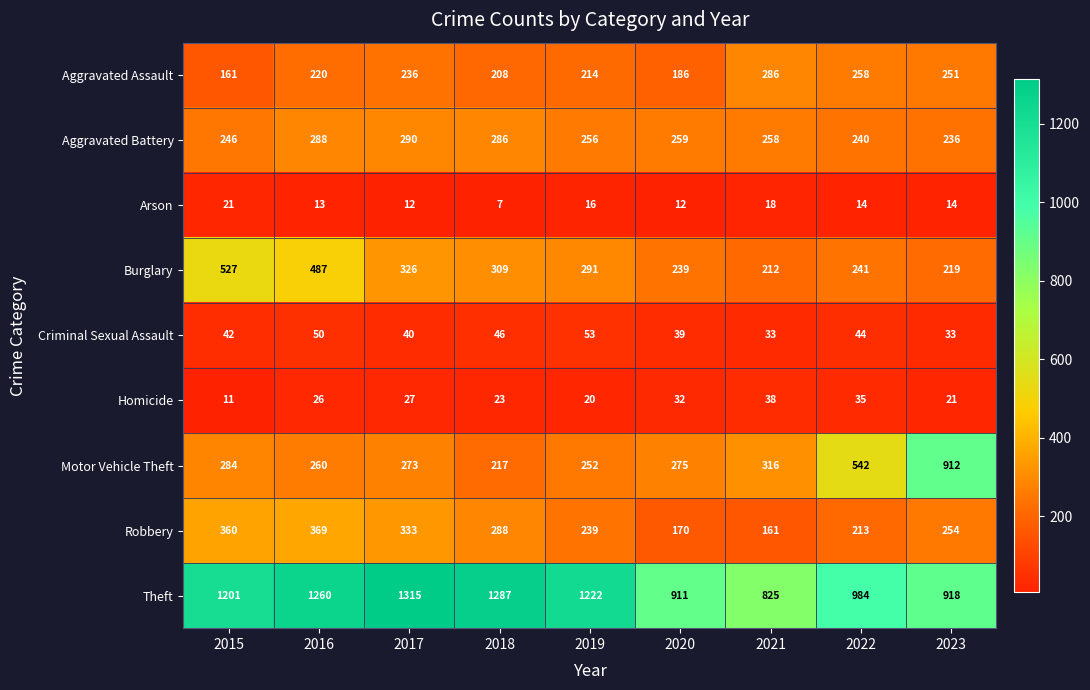

Is it true that Burglary equals 326 at 2017?

True